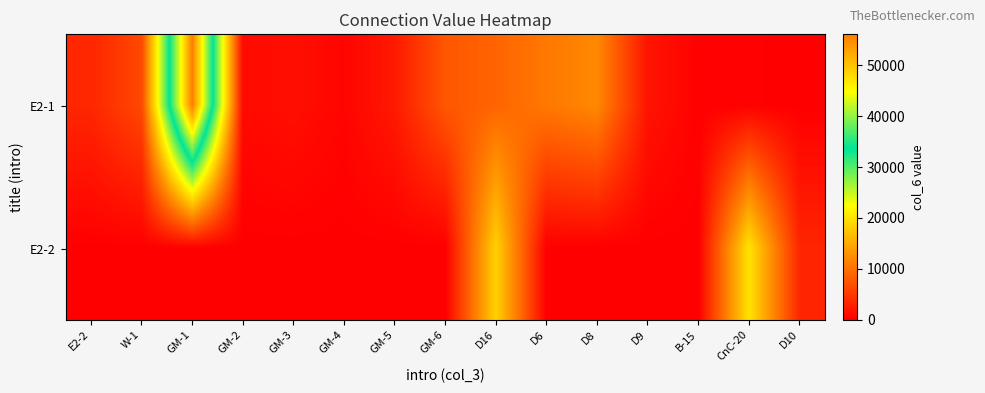

Reading left to right, what are all the values shown in this chart?

E2-1: E2-2=3430	W-1=6420	GM-1=56030	GM-2=930	GM-3=1420	GM-4=480	GM-5=2310	GM-6=7650	D16=8870	D6=10650	D8=12060	D9=1820	B-15=160	CnC-20=150	D10=0
E2-2: E2-2=0	W-1=0	GM-1=0	GM-2=0	GM-3=0	GM-4=0	GM-5=0	GM-6=0	D16=18480	D6=0	D8=0	D9=0	B-15=0	CnC-20=20010	D10=3330